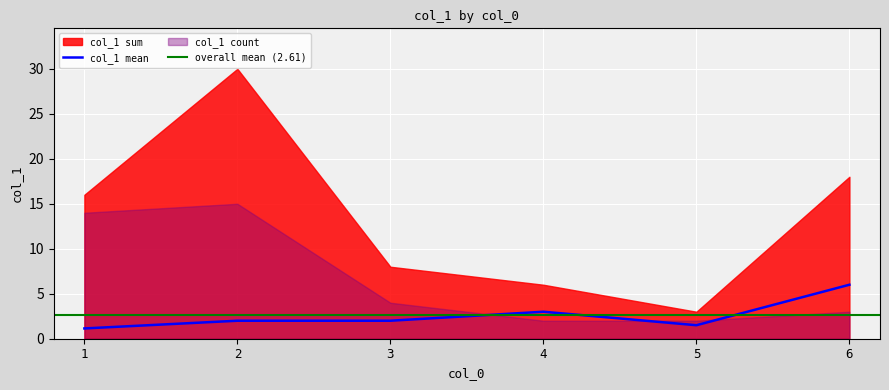

What is the difference between the second highest and minimum values?

1.9